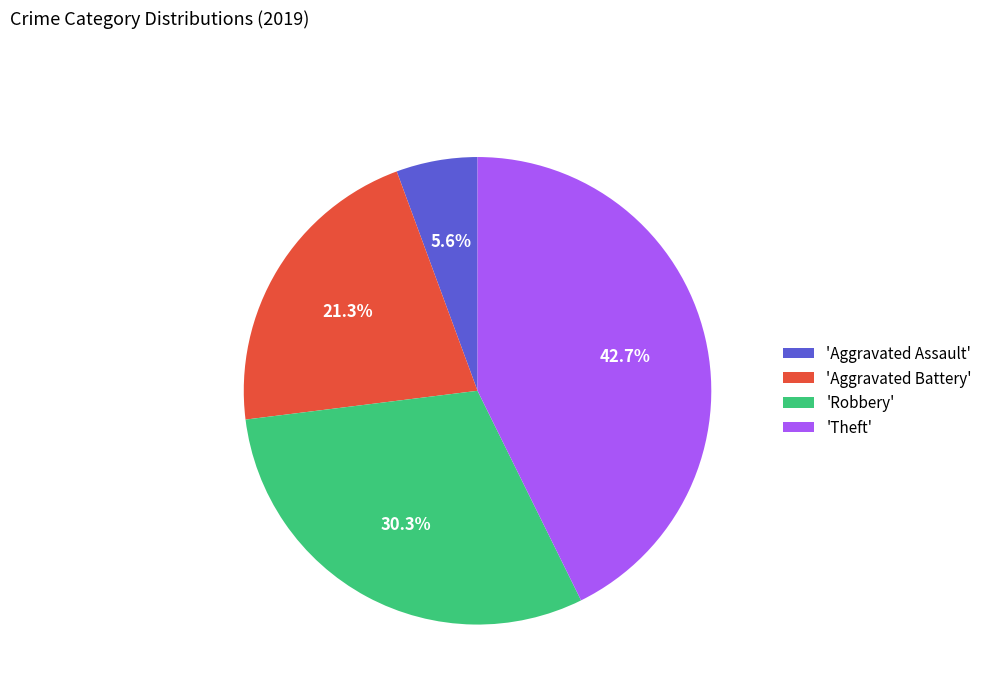

Which category has the smallest portion of the pie?

'Aggravated Assault'